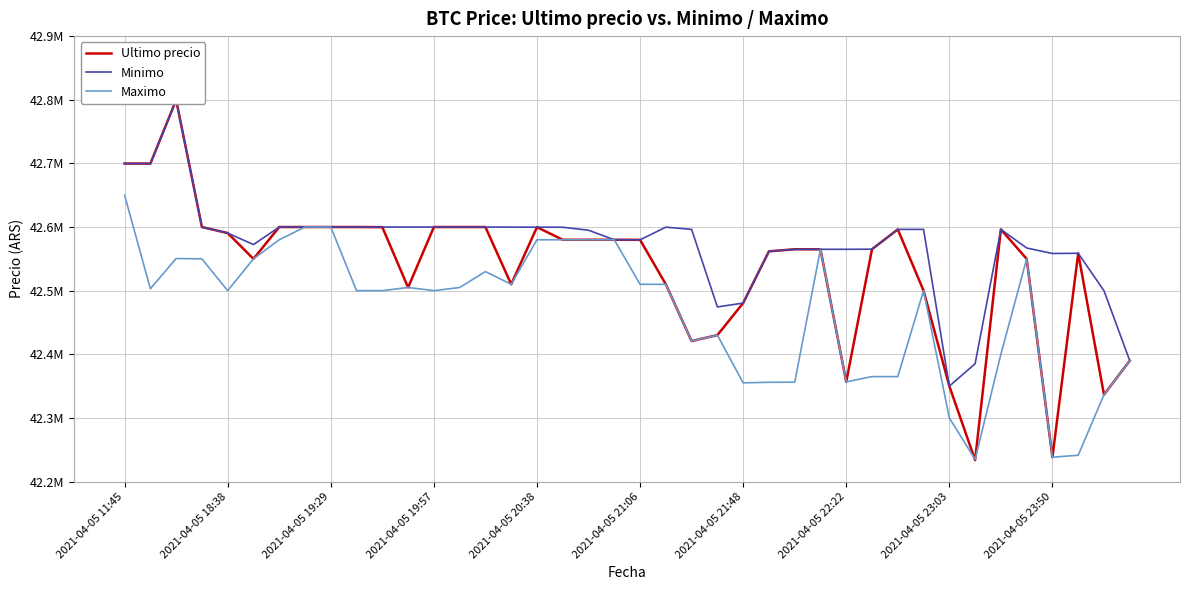

What position from the right is 38?

2